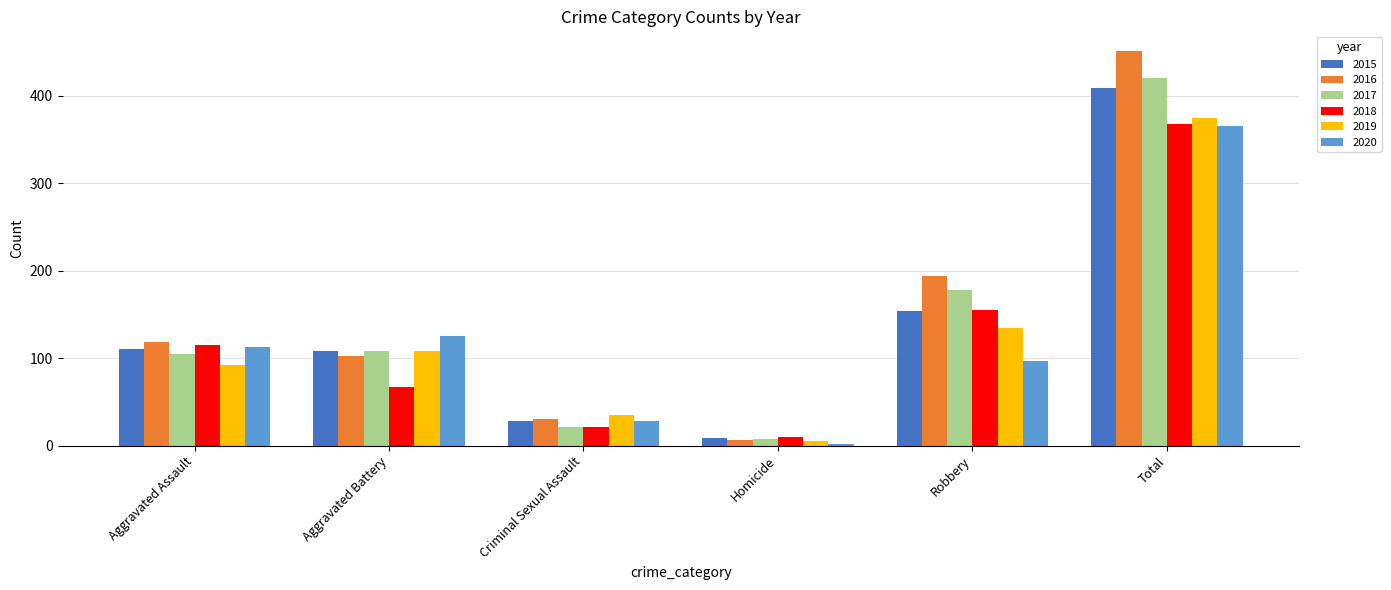

Reading left to right, list all the values displayed in this chart.

2015: Aggravated Assault=110	Aggravated Battery=108	Criminal Sexual Assault=28	Homicide=9	Robbery=154	Total=409
2016: Aggravated Assault=118	Aggravated Battery=102	Criminal Sexual Assault=30	Homicide=7	Robbery=194	Total=451
2017: Aggravated Assault=105	Aggravated Battery=108	Criminal Sexual Assault=21	Homicide=8	Robbery=178	Total=420
2018: Aggravated Assault=115	Aggravated Battery=67	Criminal Sexual Assault=21	Homicide=10	Robbery=155	Total=368
2019: Aggravated Assault=92	Aggravated Battery=108	Criminal Sexual Assault=35	Homicide=5	Robbery=135	Total=375
2020: Aggravated Assault=113	Aggravated Battery=125	Criminal Sexual Assault=28	Homicide=2	Robbery=97	Total=365